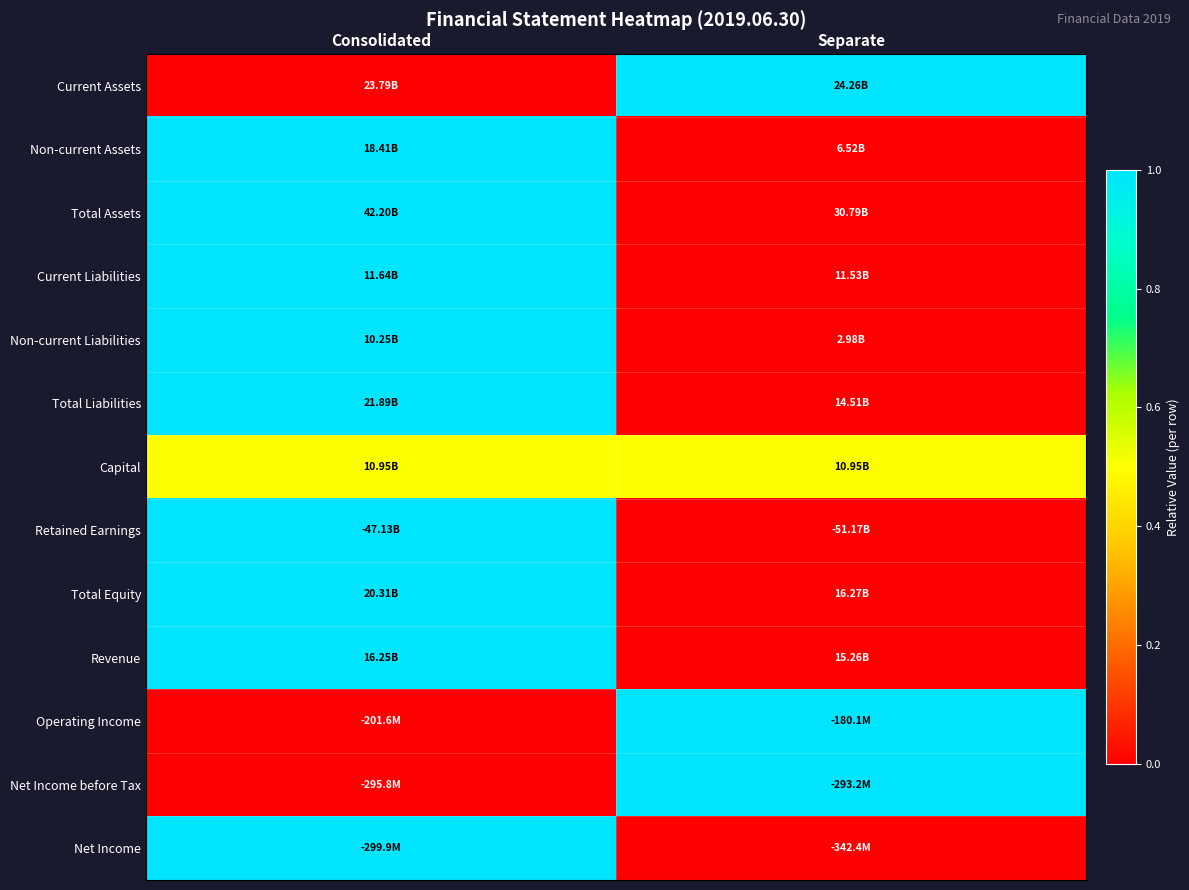

How many data points does each series have?

2